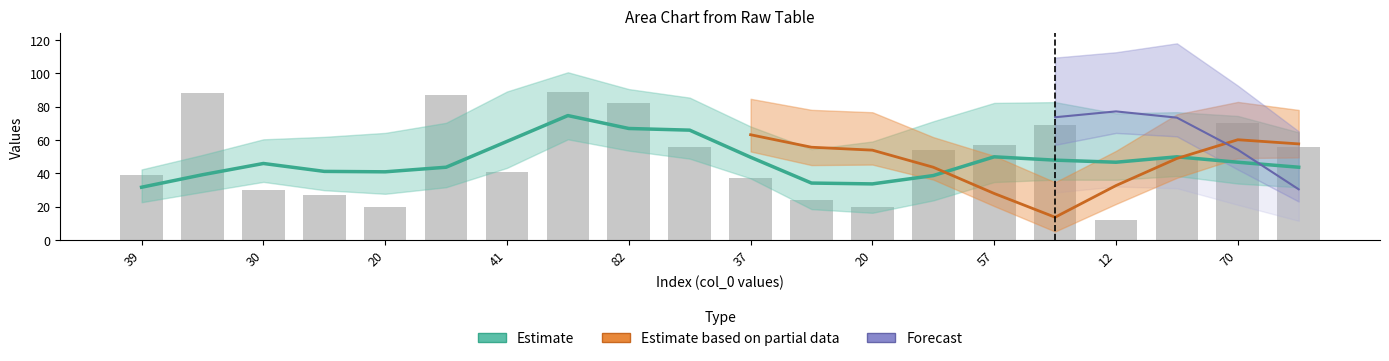

Are the bars grouped side by side (vs. stacked)?

Yes